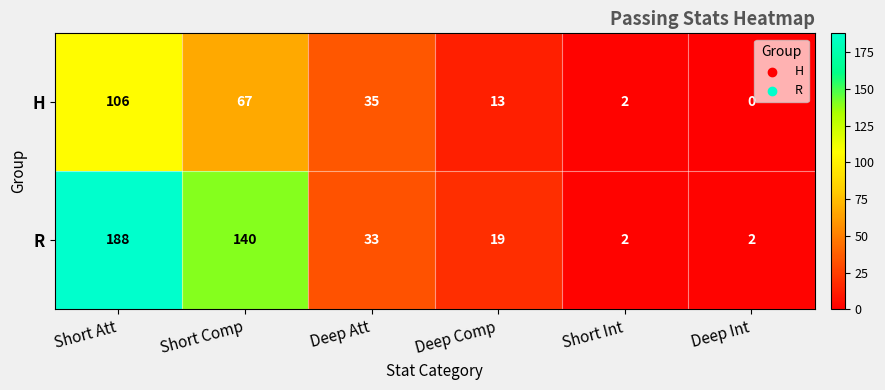

At Short Comp, list the series in order from smallest to largest.

H, R